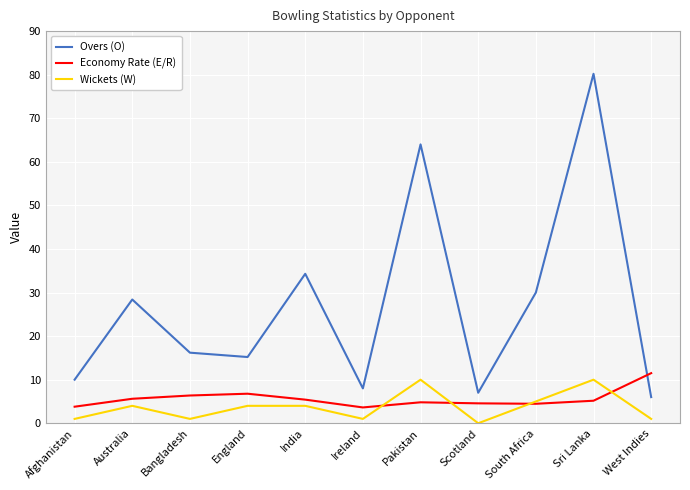

What is the greatest value displayed?

80.2